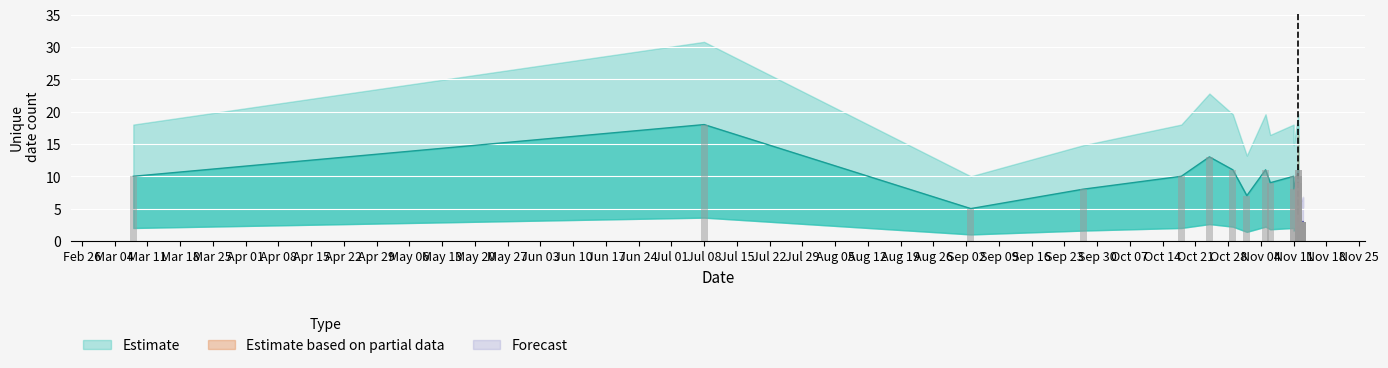

The chart shows a value of 6 at 2024-11-12. True or false?

False